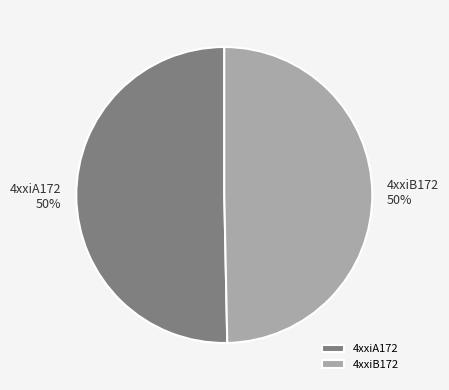

To the nearest percent, what is the average slice percentage?

50%